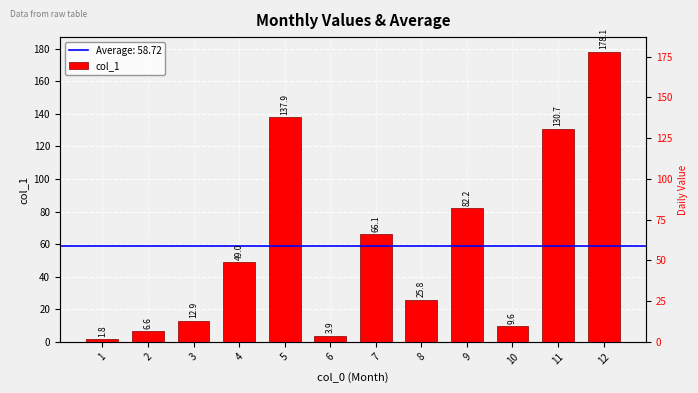

Which has a higher value, 6 or 11?

11